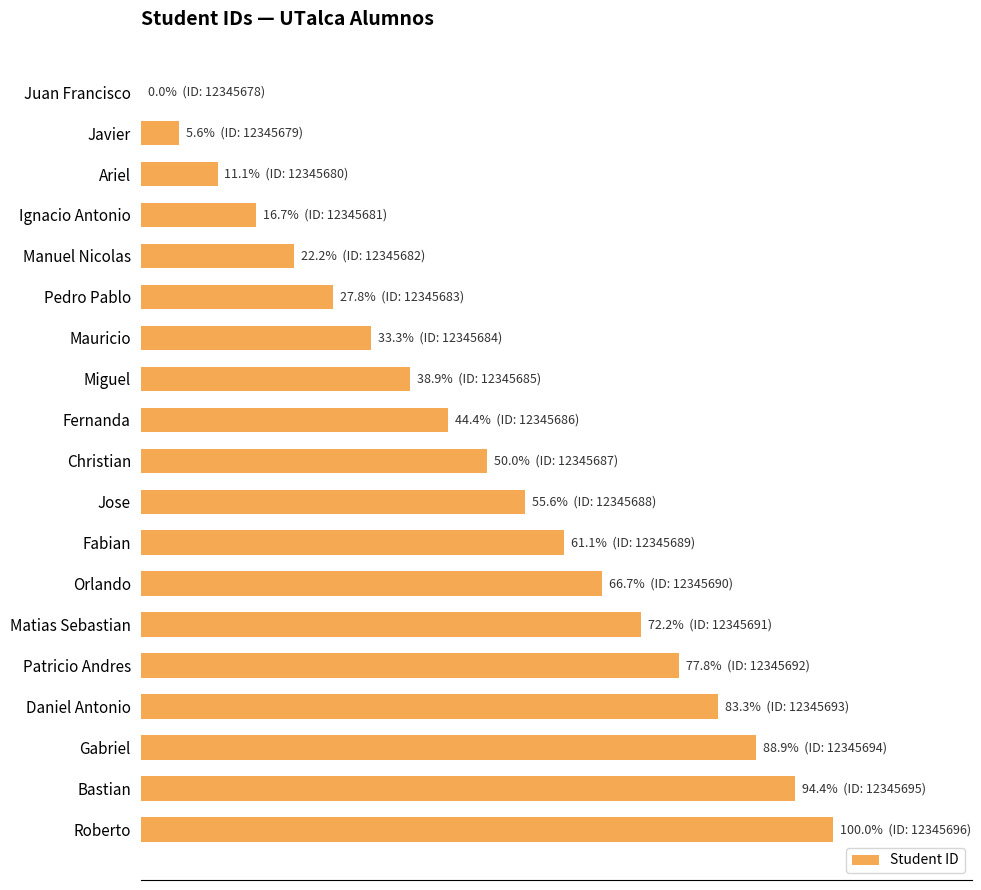

What is the difference between the maximum and minimum values?

100.0